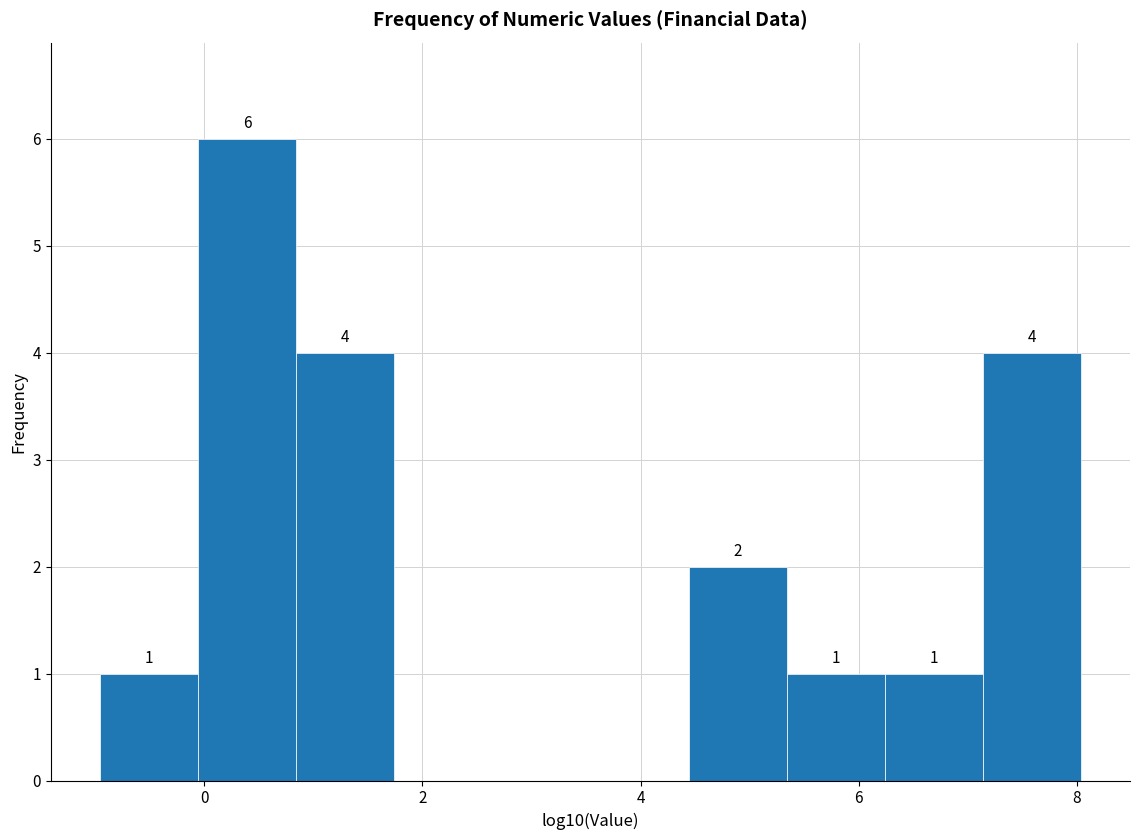

Which range on the x-axis has the tallest bar?

0.0 to 0.8